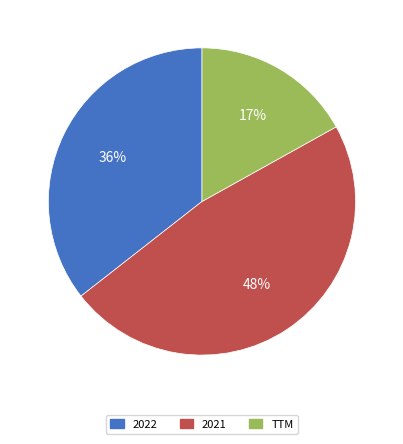

Which category has the smallest portion of the pie?

TTM